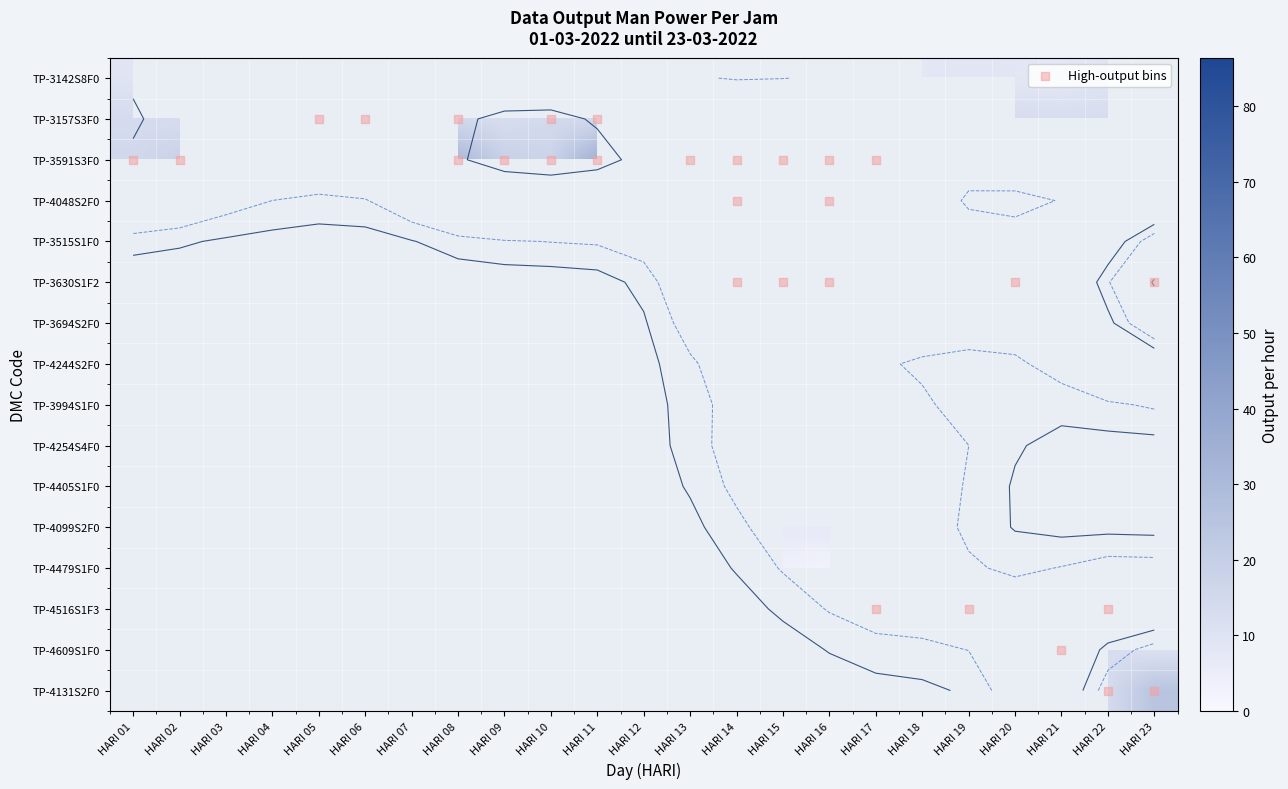

What is the average value of the TP-4405S1F0 series?

0.1